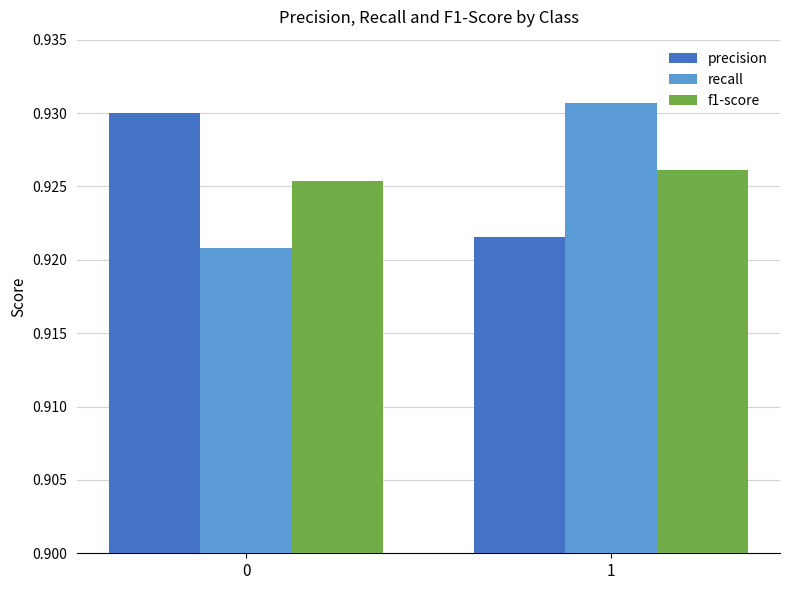

Is it true that precision equals 1.6 at 0?

False